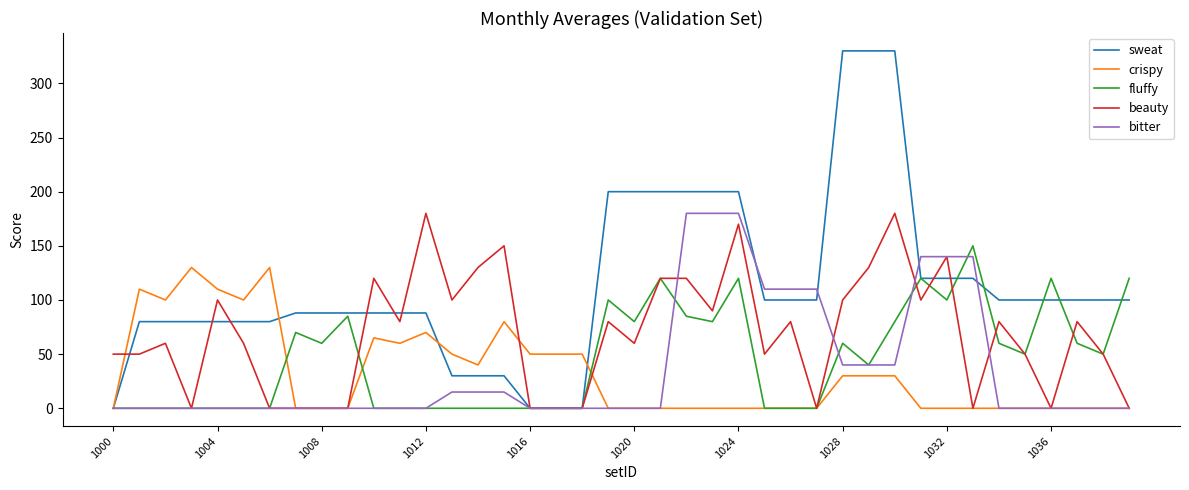

What is the highest value of the bitter series?

180